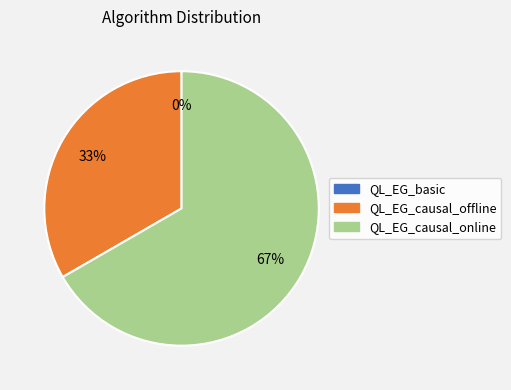

Combined, do QL_EG_basic and QL_EG_causal_offline account for over 50%?

No